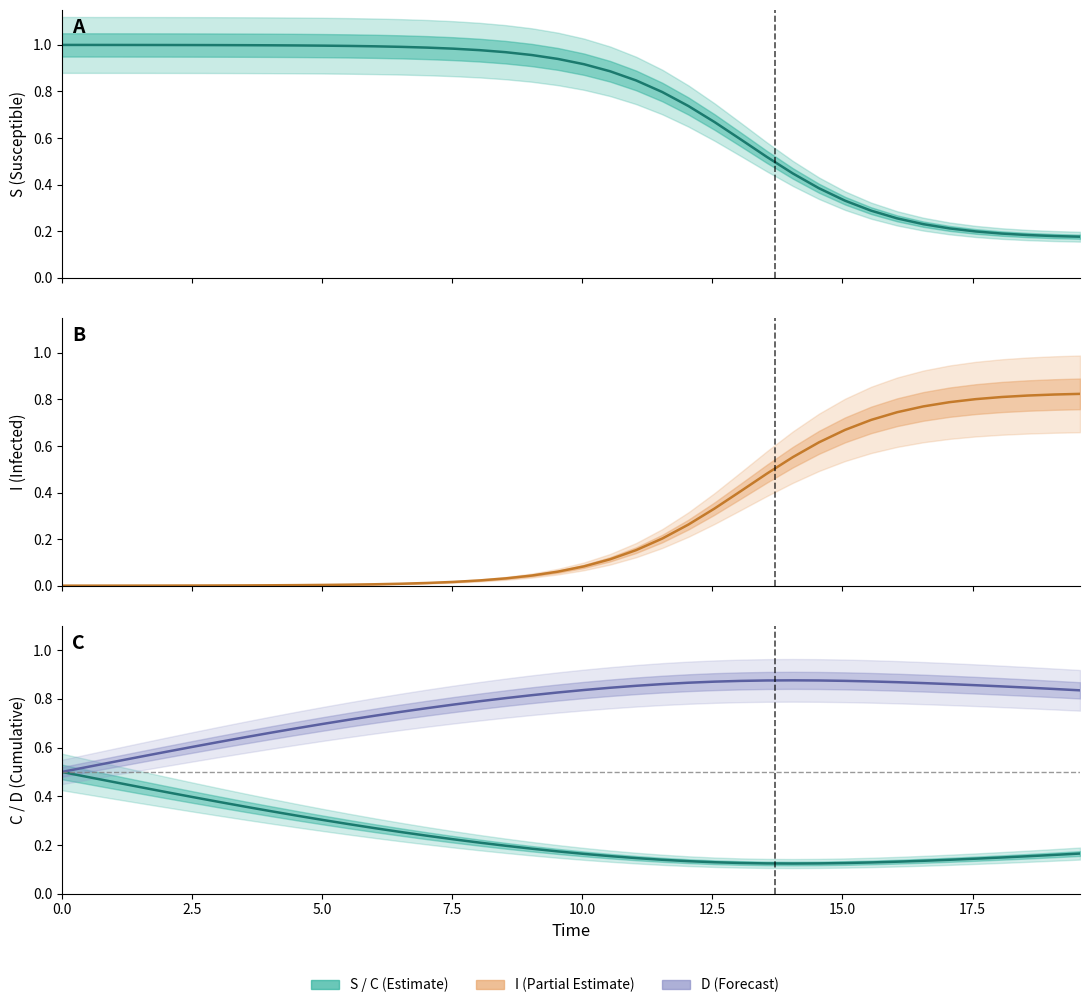

At how many categories does at least one series exceed 0?

40